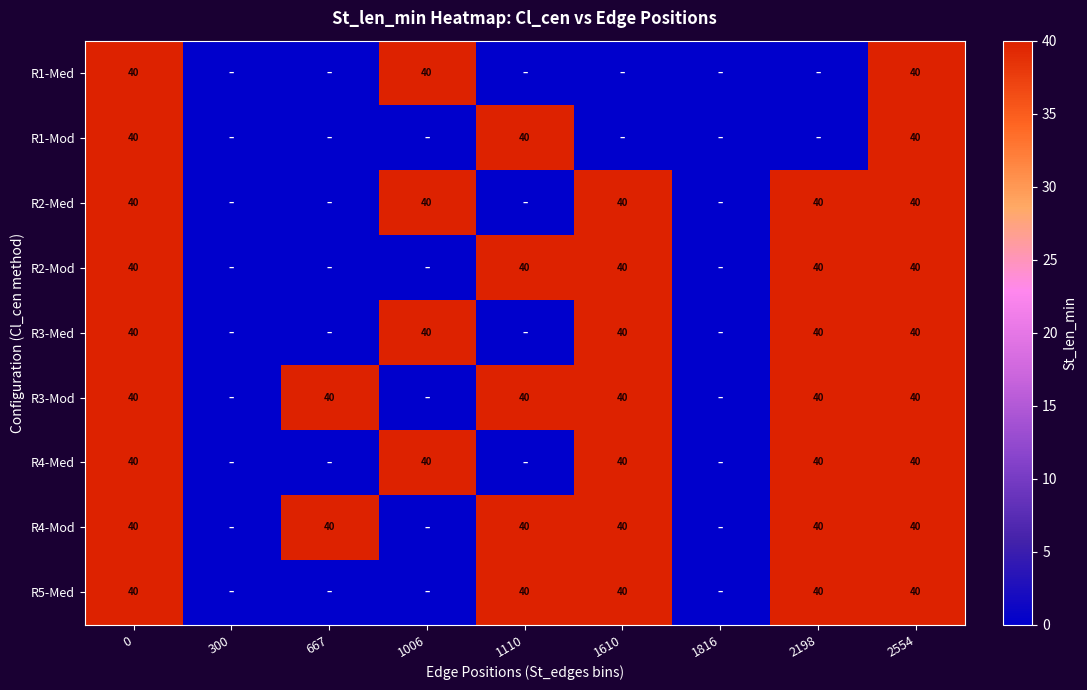

What is the total value across all series at 0?

360